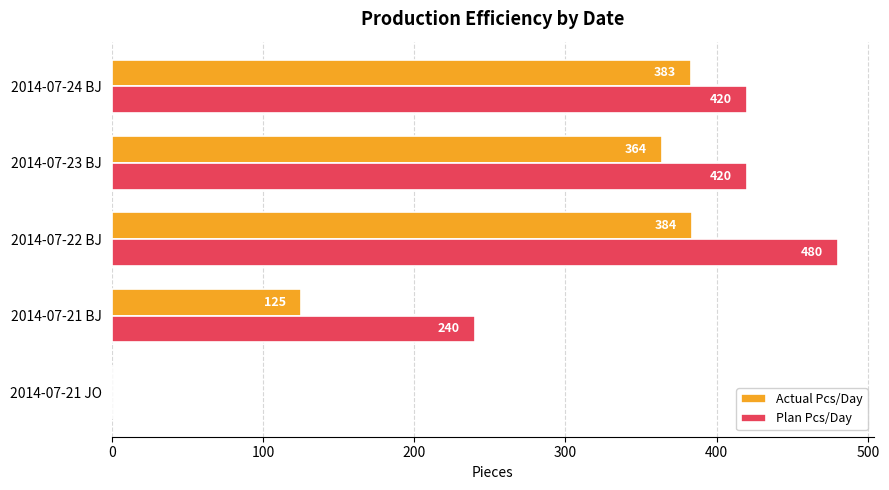

The Plan Pcs/Day series shows 413 at 2014-07-21 BJ. True or false?

False